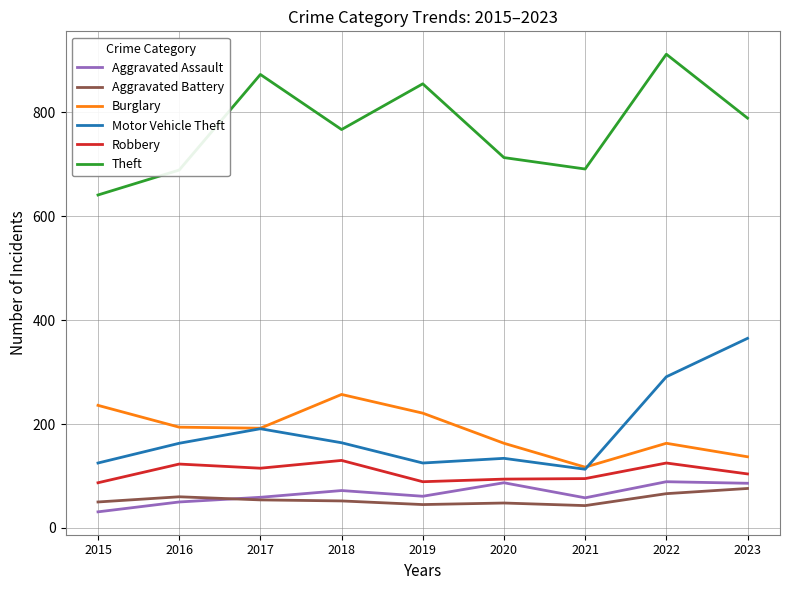

What value does the Theft series have at 2016?

689